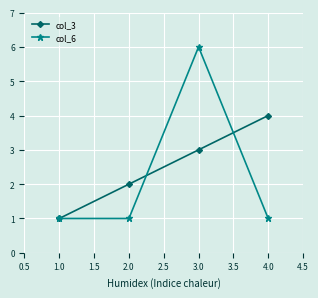

The col_6 series shows 1 at 2.0. True or false?

True